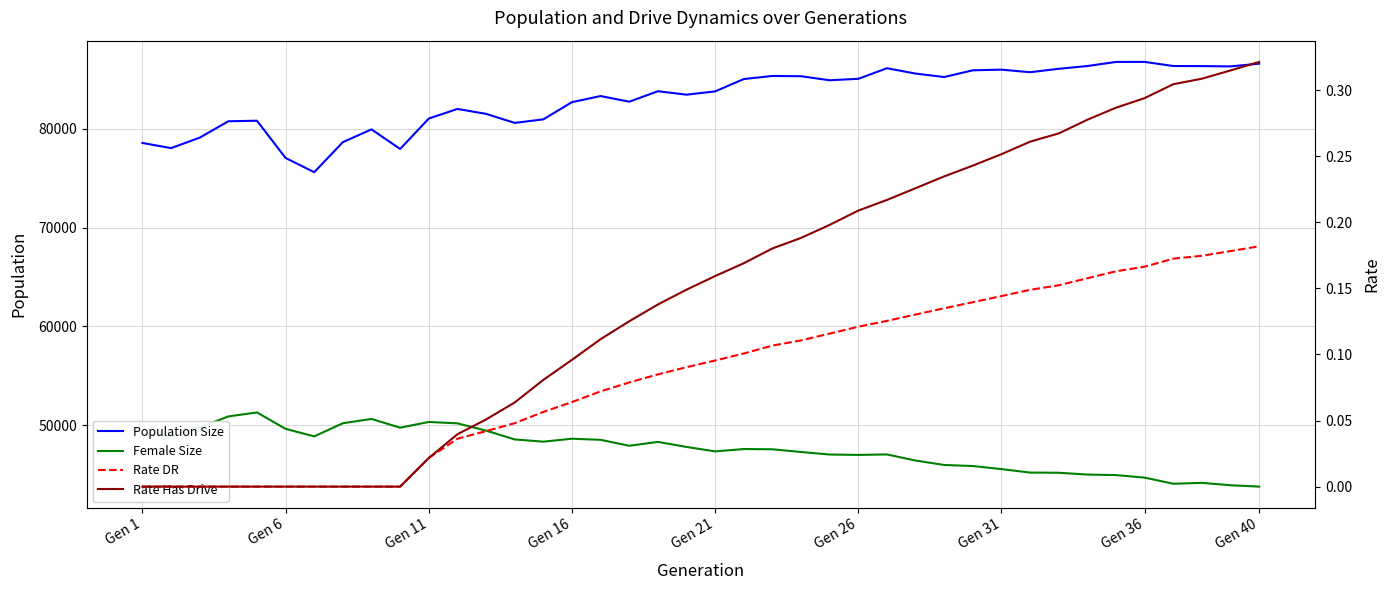

What is the lowest value of the Female Size series?

43790.0